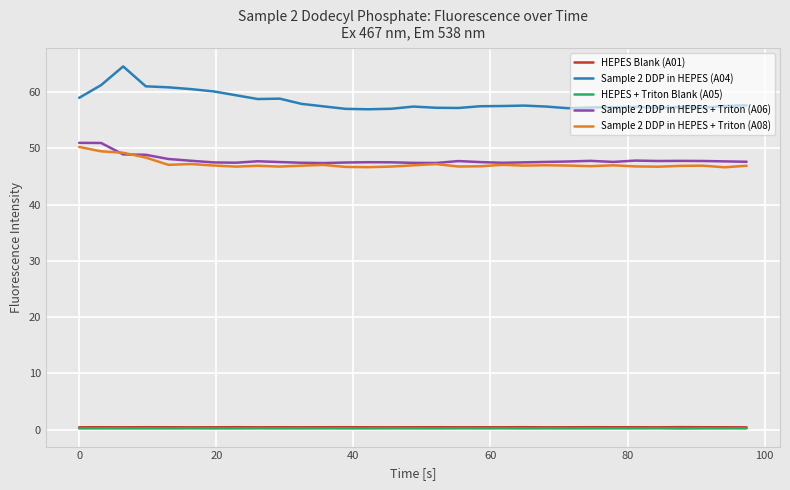

What are all the series names shown in the legend?

HEPES Blank (A01), Sample 2 DDP in HEPES (A04), HEPES + Triton Blank (A05), Sample 2 DDP in HEPES + Triton (A06), Sample 2 DDP in HEPES + Triton (A08)